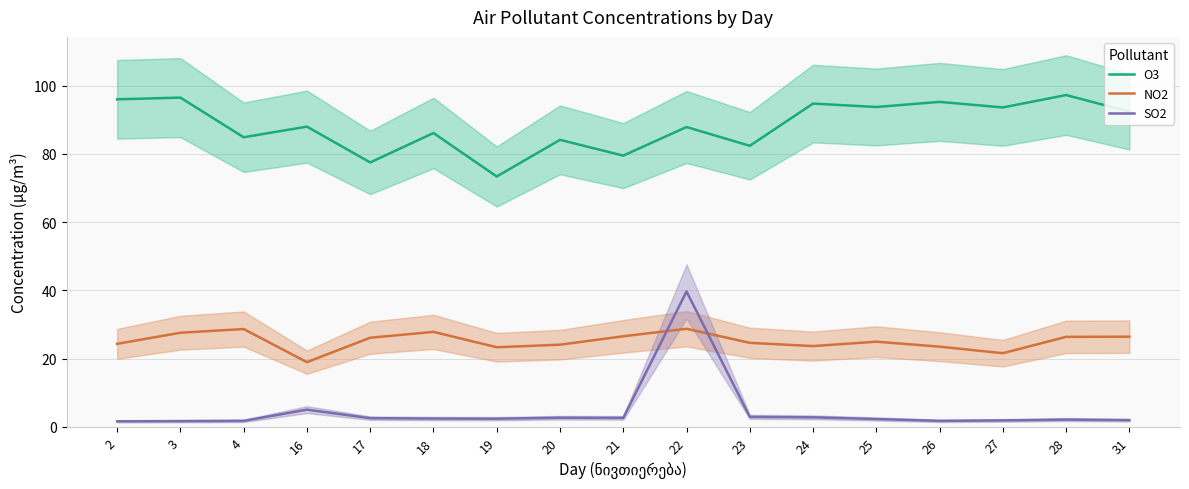

Which series has the largest range (max minus min)?

SO2